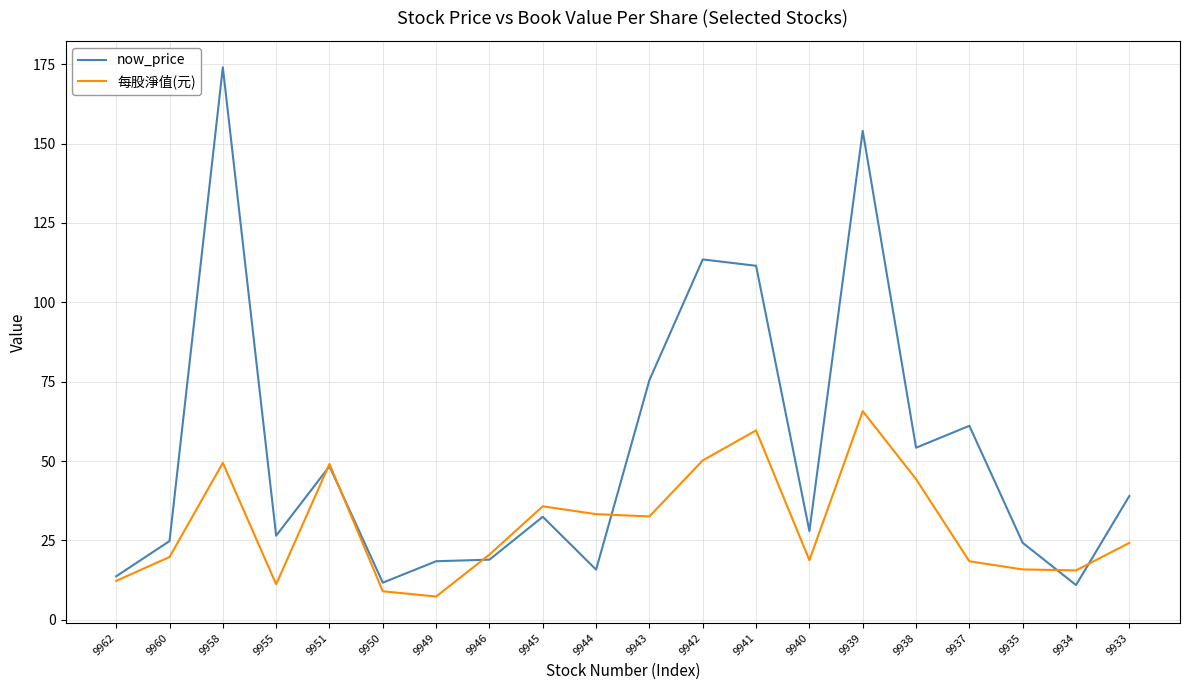

What is the minimum value shown in the chart?

7.3